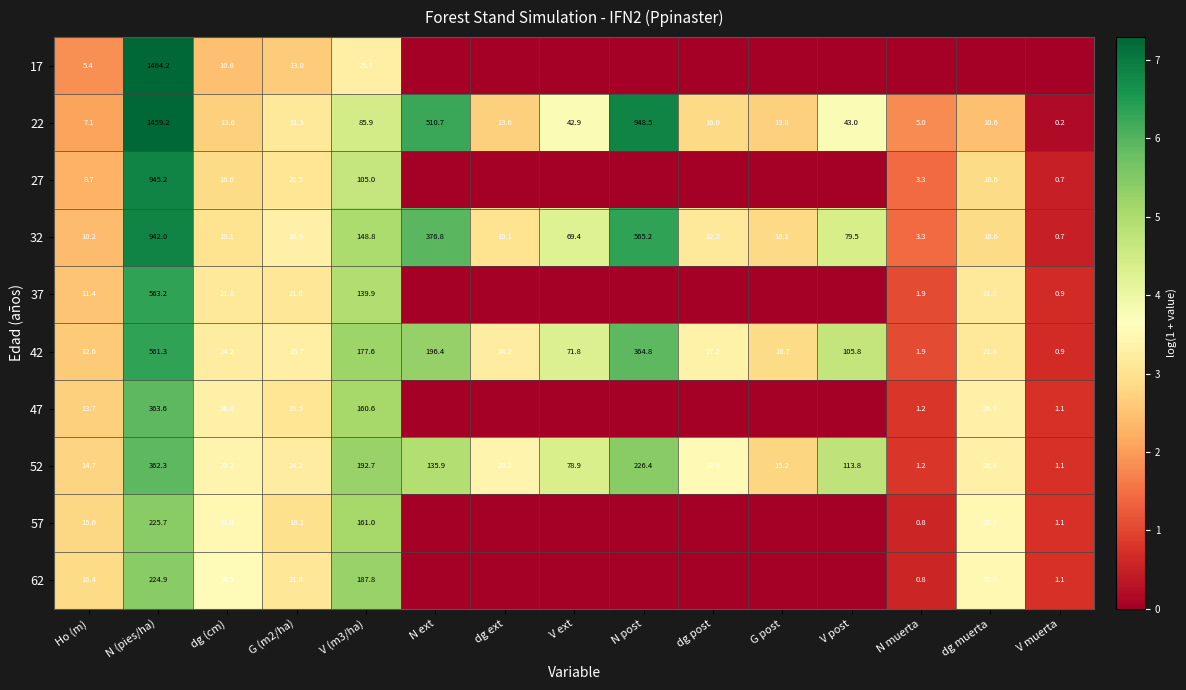

Which category has the highest value in the 52 series?

N (pies/ha)